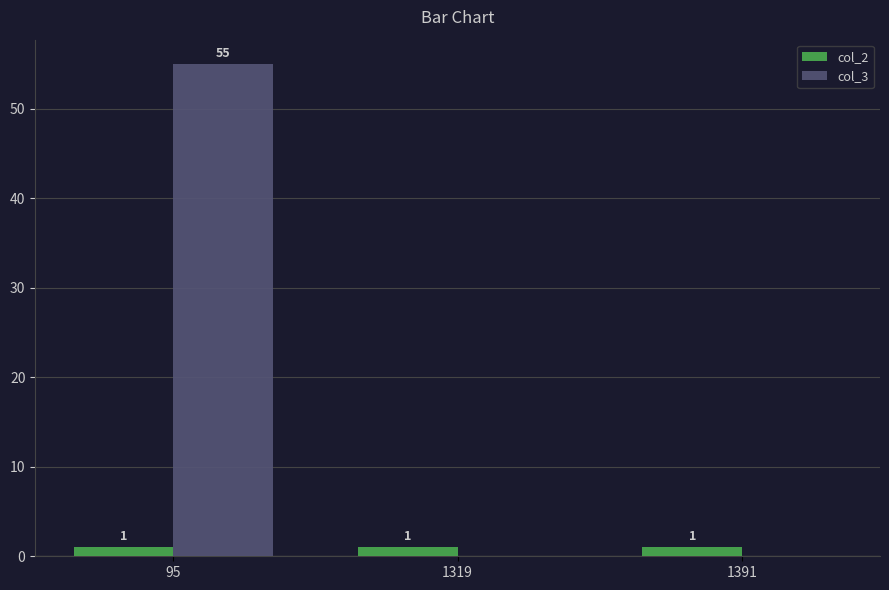

Which category has the highest value in the col_3 series?

95